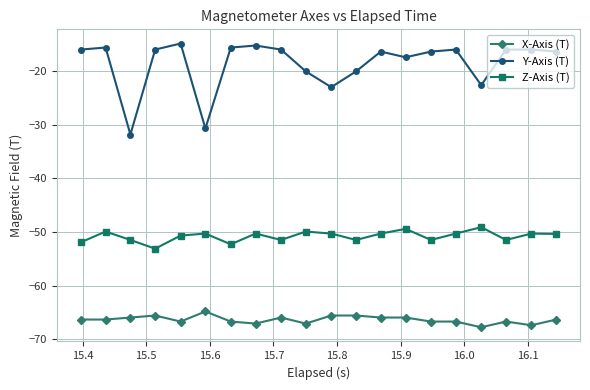

Rank the series by their average value, from highest to lowest.

Y-Axis (T), Z-Axis (T), X-Axis (T)